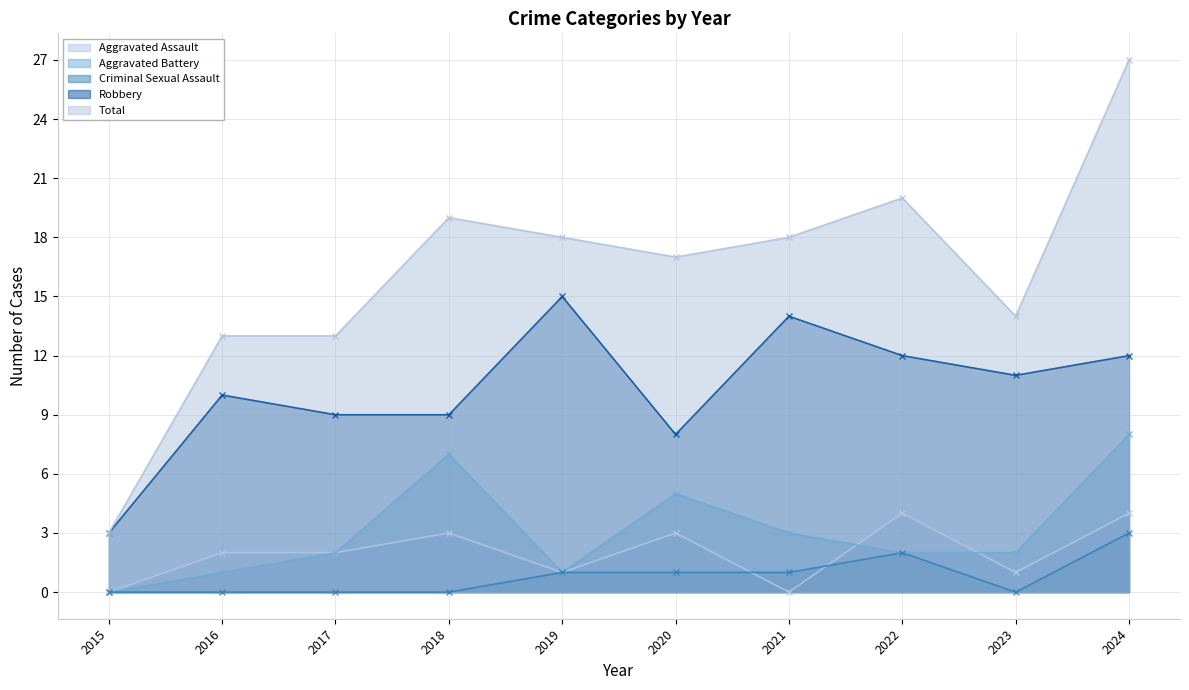

At 2016, list the series in order from largest to smallest.

Total, Robbery, Aggravated Assault, Aggravated Battery, Criminal Sexual Assault